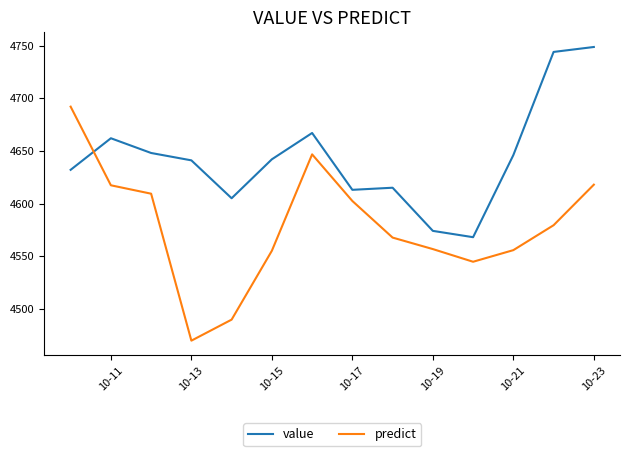

Rank the series by their maximum value, from highest to lowest.

value, predict